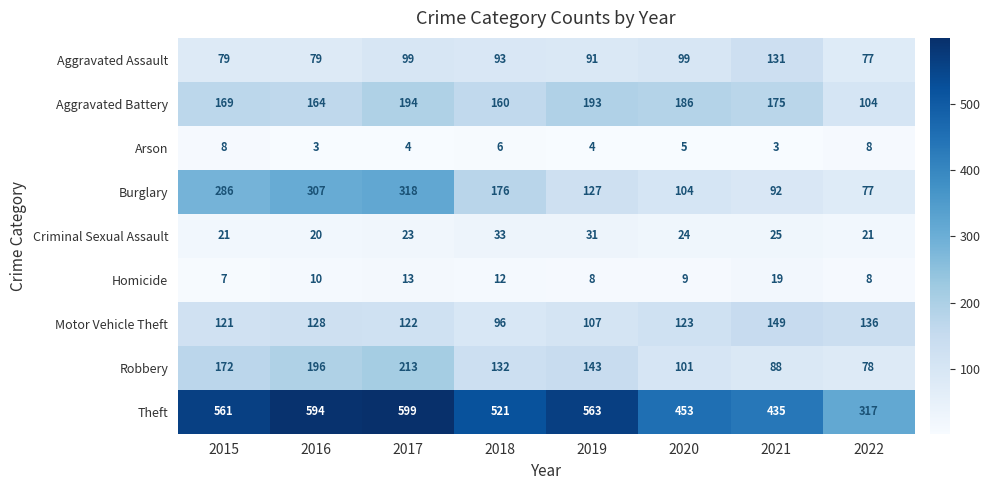

At which label is Criminal Sexual Assault closest to 26?

2021